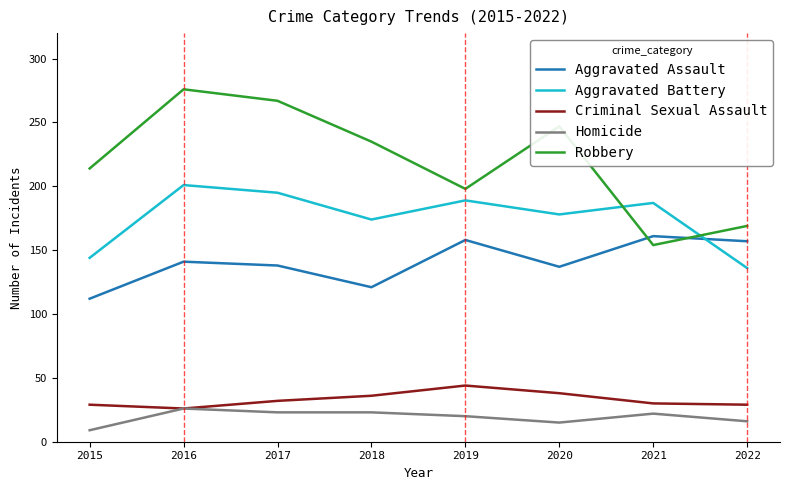

What is the spread (max minus min) of values at 2017?

244